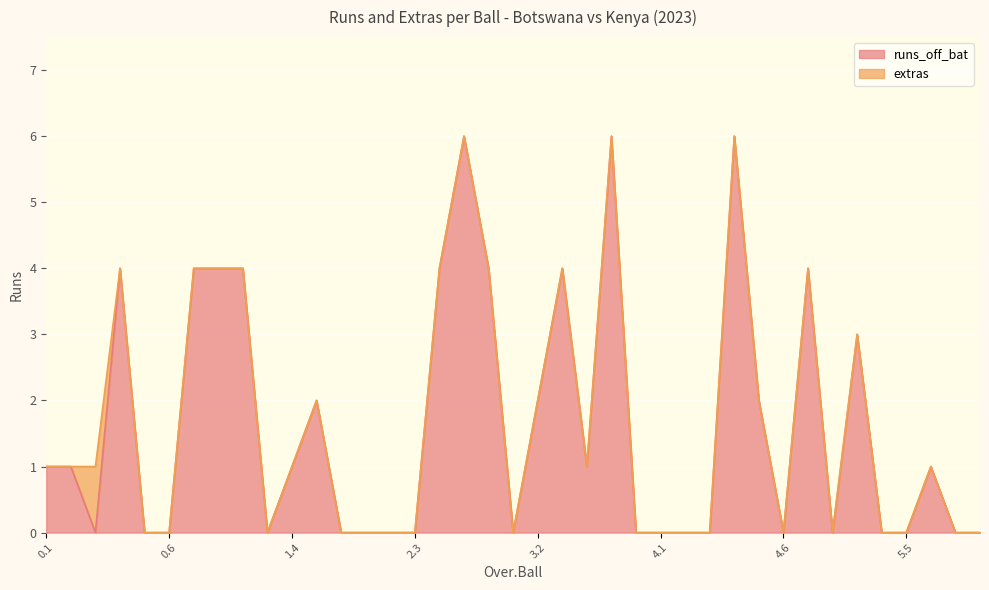

How many points are lower than both their immediate neighbors (excluding endpoints)?

6